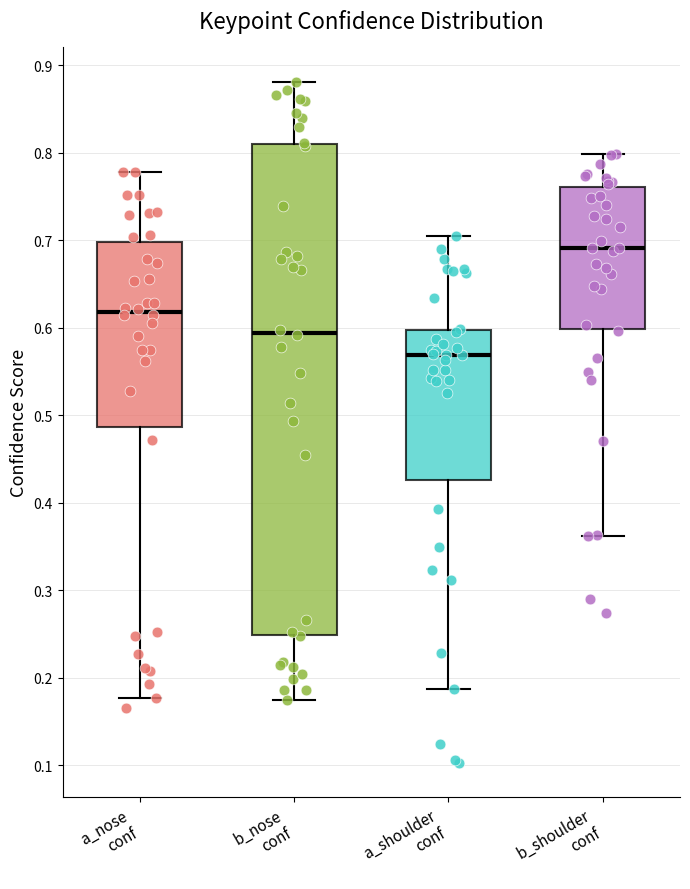

Where is the lower edge of the box for b_shoulder conf on the y-axis? The values are not printed on the chart, so give them approximately, as read against the axis.

0.60